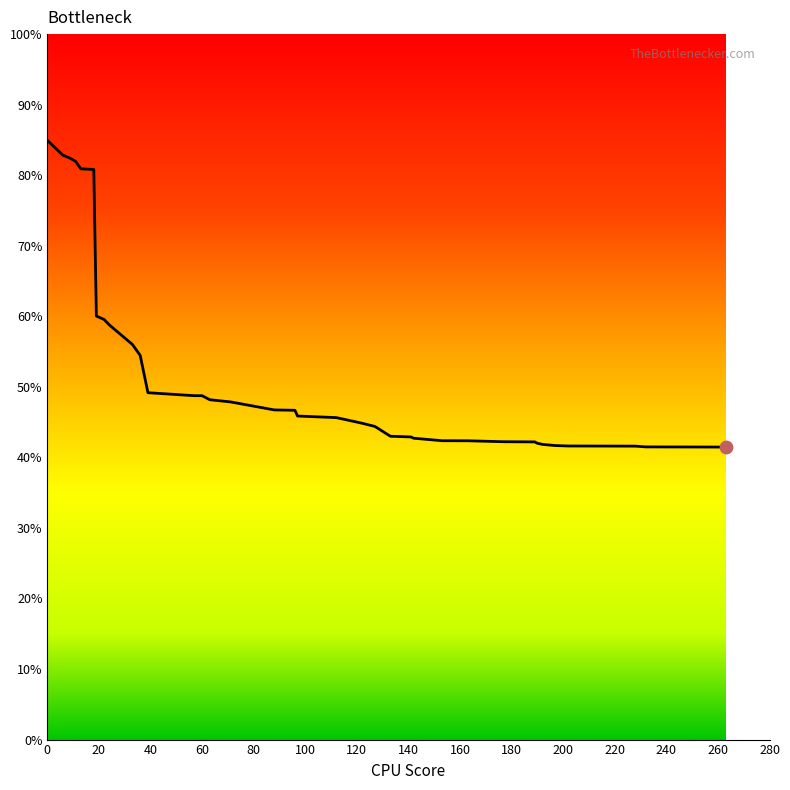

What is the difference between the maximum and minimum values?

43.5